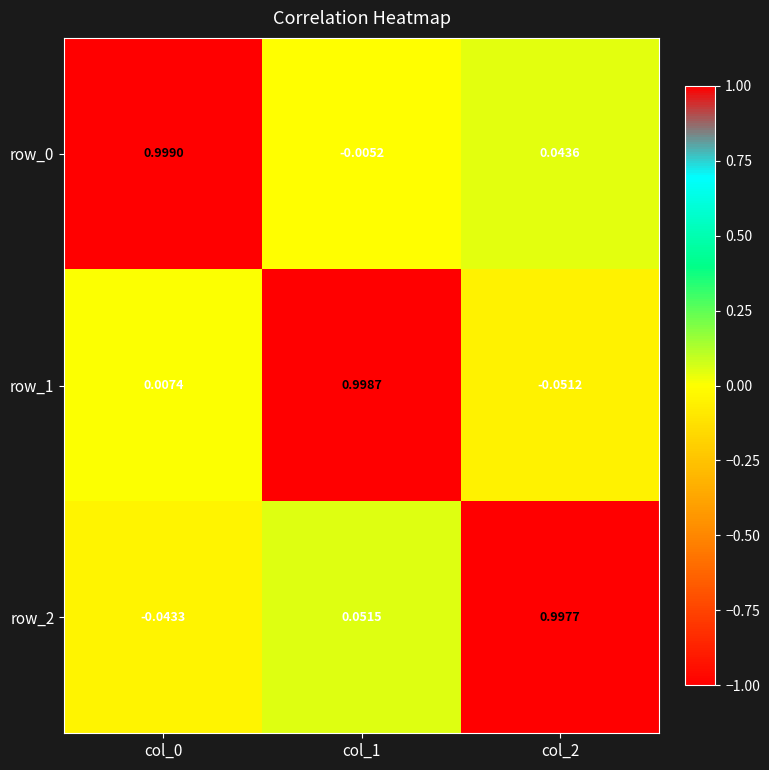

Count the number of data series in this chart.

3